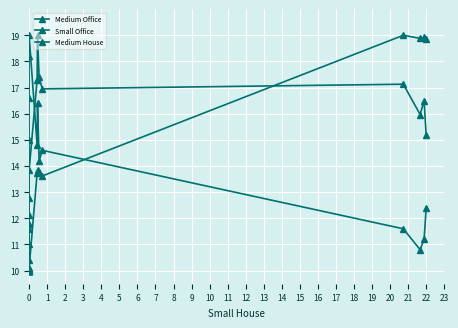

Reading left to right, extract all data points from this chart.

Medium Office: 10.0	10.4	11.0	11.6	15.0	16.6	18.2	19.0	14.8	16.4	14.2	14.6	11.6	10.8	11.2	12.4
Small Office: 10.0	10.0	10.0	10.0	11.8	12.1	12.8	13.8	17.3	19.0	17.4	17.0	17.1	16.0	16.5	15.2
Medium House: 10.0	10.0	10.0	10.0	10.1	10.1	10.1	10.1	13.7	13.9	13.8	13.6	19.0	18.9	18.9	18.8